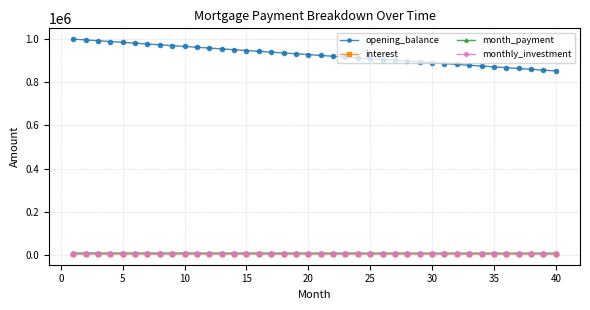

True or false: interest and opening_balance intersect in this chart.

False